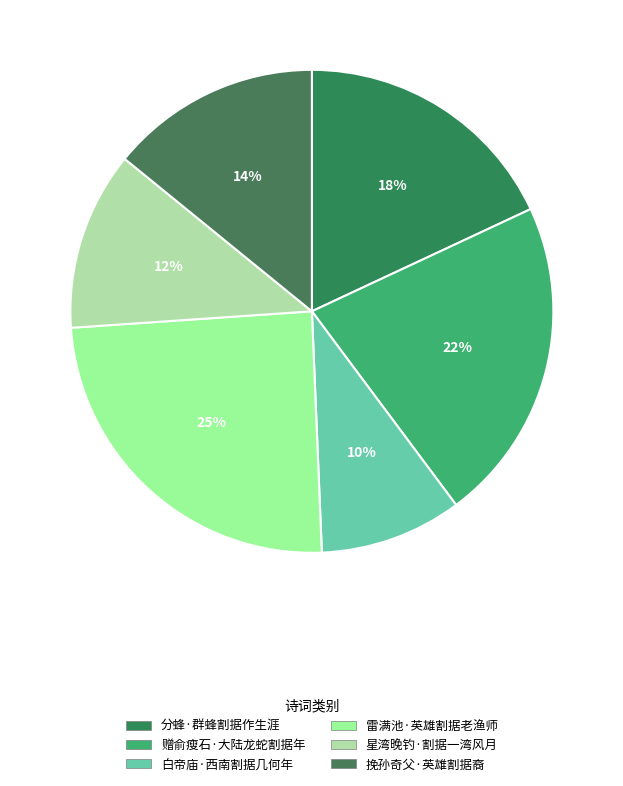

The 赠俞瘦石·大陆龙蛇割据年 slice represents 11% of the pie. True or false?

False